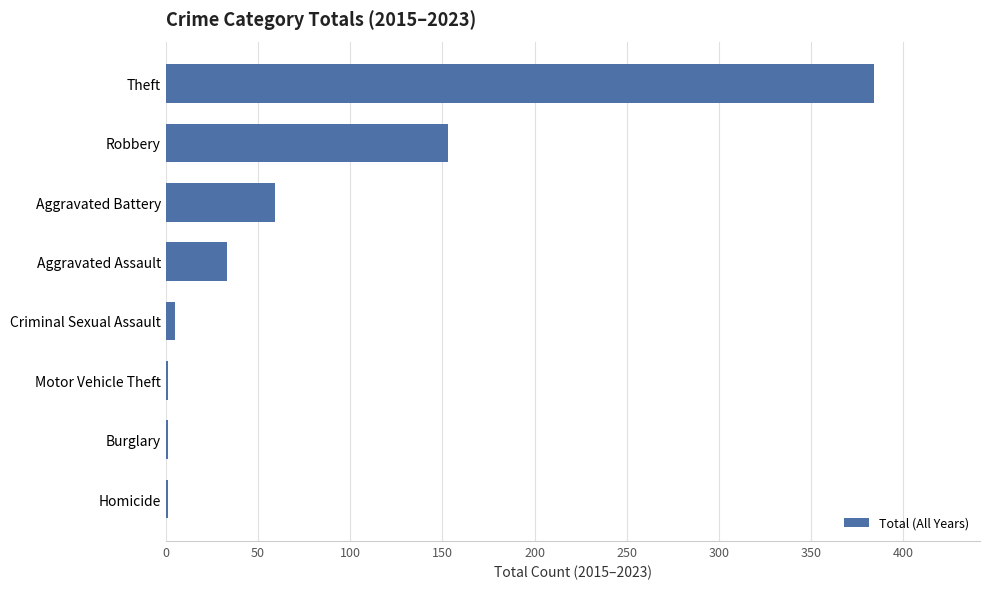

Read the value at Robbery.

153